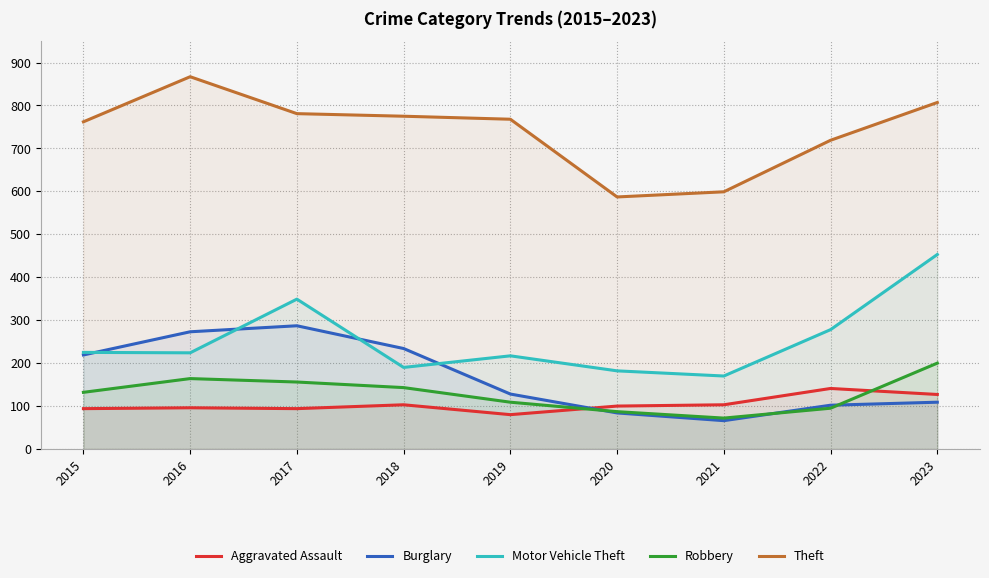

What is the difference between the maximum and minimum values in the Theft series?

280